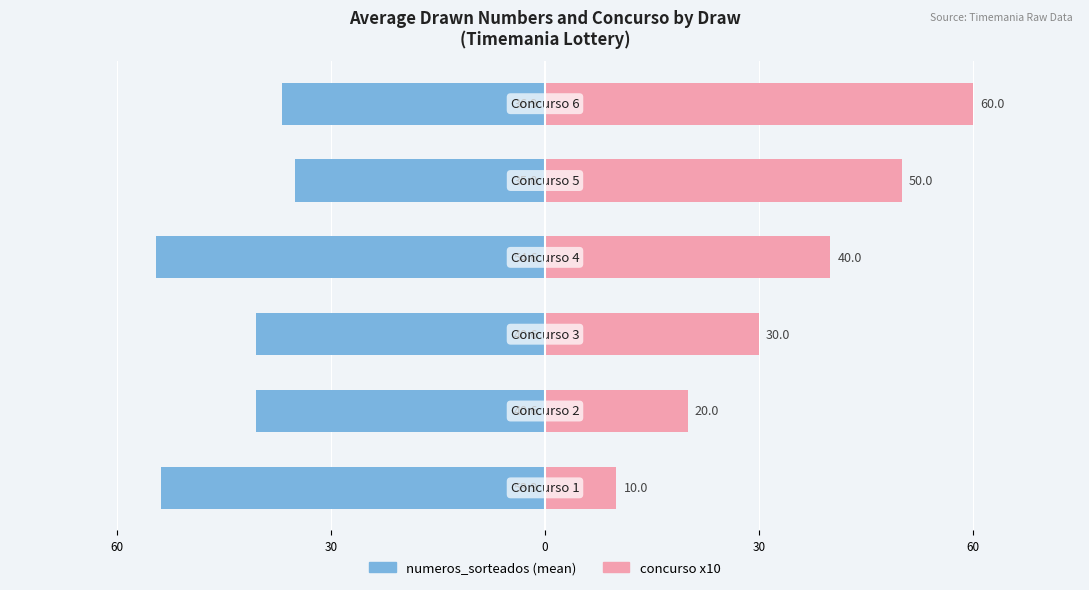

Is the value of numeros_sorteados (mean) at 5 greater than the value of concurso x10 at 30?

No